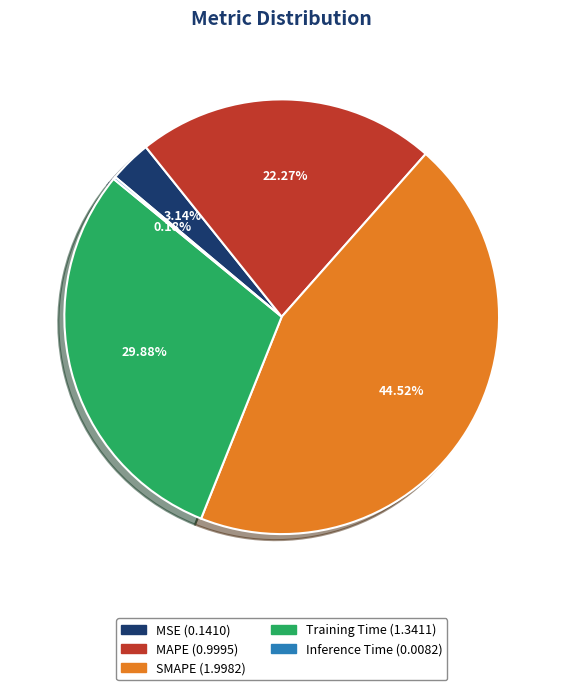

To the nearest percent, what is the average slice percentage?

20%